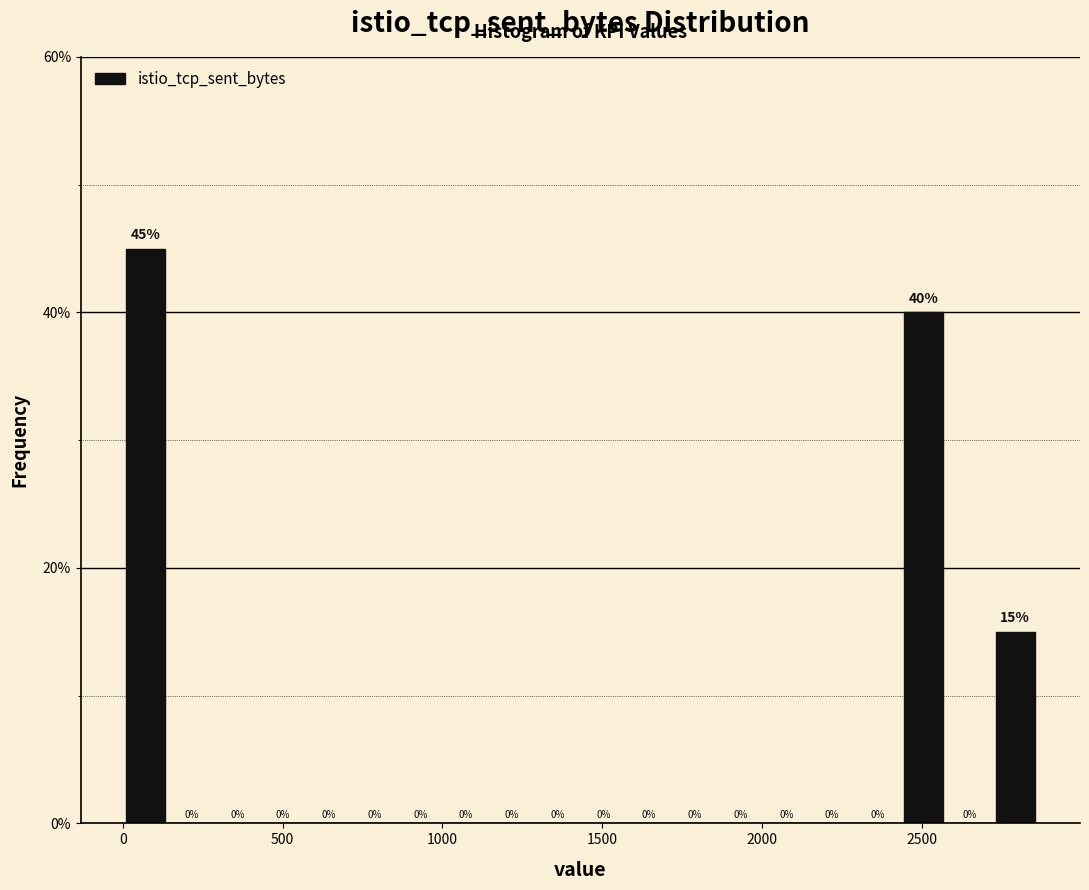

Around what value on the x-axis is the tallest bar? Give the approximate position of its centre, as read against the axis.

50